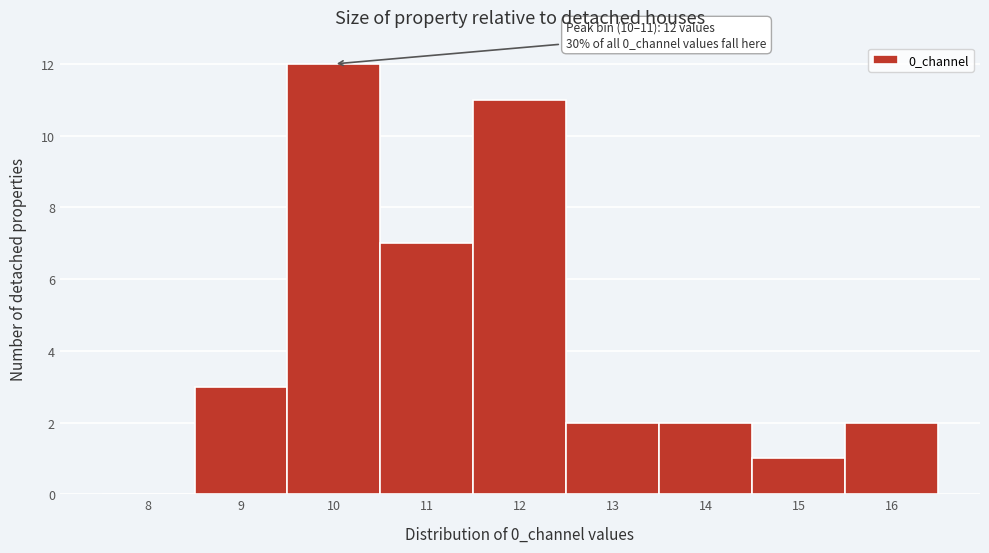

Reading right to left, extract all data points from this chart.

16=2	15=1	14=2	13=2	12=11	11=7	10=12	9=3	8=0